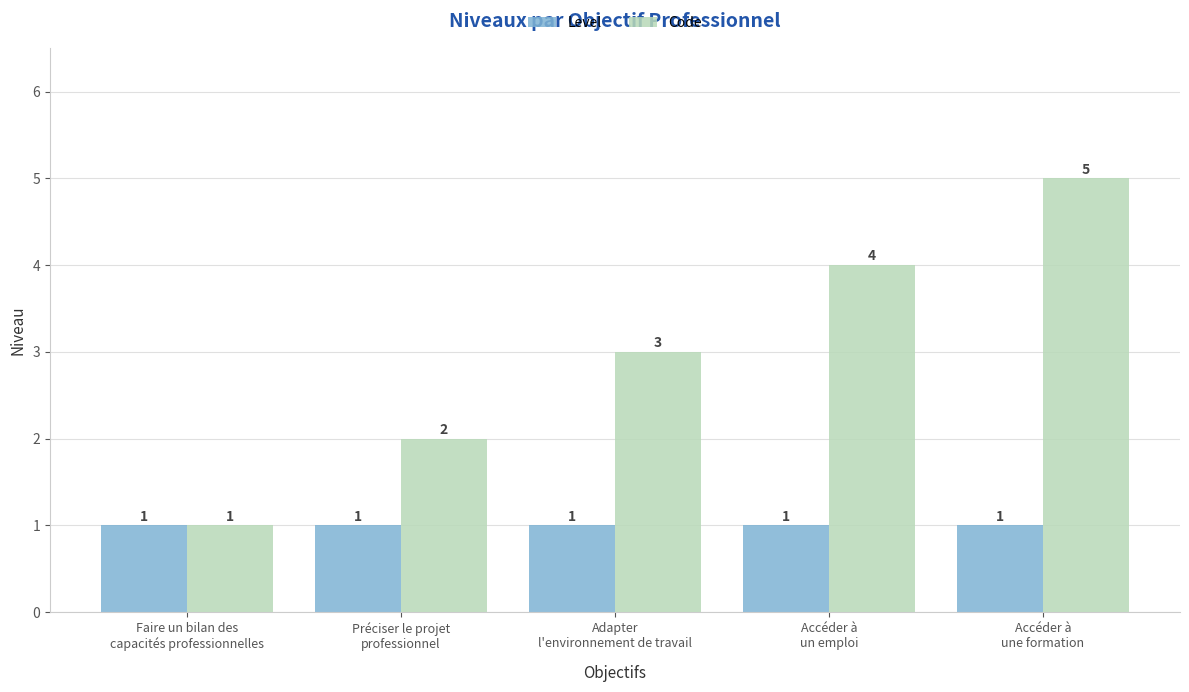

How many Code values are between 2 and 4?

3